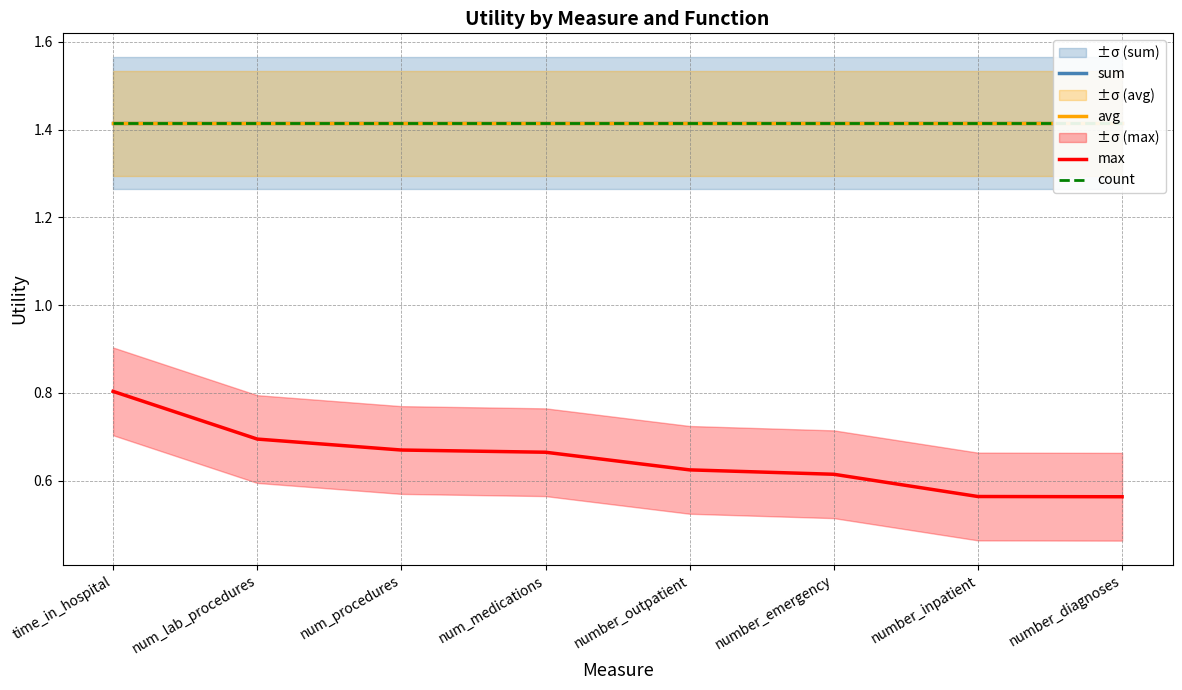

What is the difference between the highest and lowest values at number_diagnoses?

0.9